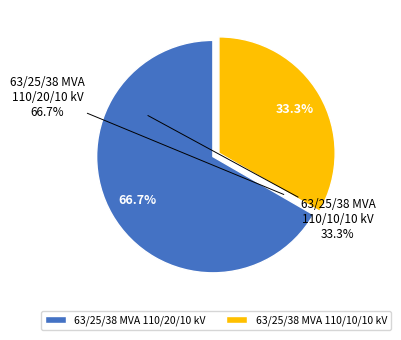

Count the number of slices in the pie.

2